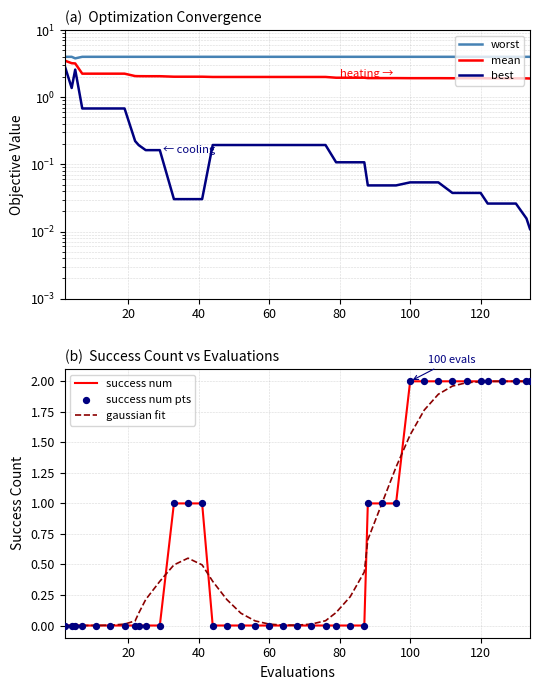

At how many categories does at least one series exceed 3?

40